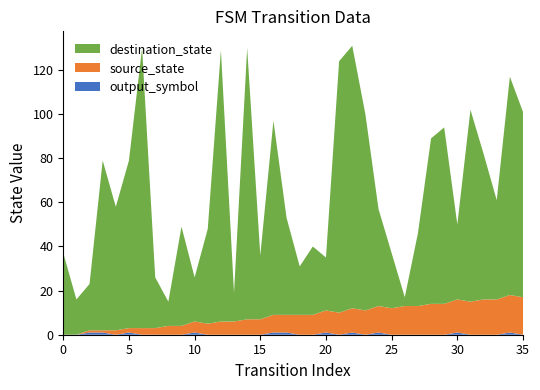

Reading right to left, what are all the values shown in this chart?

source_state: 35=17	34=17	33=16	32=16	31=15	30=15	29=14	28=14	27=13	26=13	25=12	24=12	23=11	22=11	21=10	20=10	19=9	18=9	17=8	16=8	15=7	14=7	13=6	12=6	11=5	10=5	9=4	8=4	7=3	6=3	5=2	4=2	3=1	2=1	1=0	0=0
destination_state: 35=84	34=99	33=45	32=66	31=87	30=34	29=80	28=75	27=33	26=4	25=25	24=44	23=89	22=119	21=114	20=24	19=31	18=22	17=44	16=88	15=29	14=123	13=13	12=123	11=43	10=20	9=45	8=11	7=23	6=127	5=76	4=56	3=77	2=21	1=16	0=37
output_symbol: 35=0	34=1	33=0	32=0	31=0	30=1	29=0	28=0	27=0	26=0	25=0	24=1	23=0	22=1	21=0	20=1	19=0	18=0	17=1	16=1	15=0	14=0	13=0	12=0	11=0	10=1	9=0	8=0	7=0	6=0	5=1	4=0	3=1	2=1	1=0	0=0